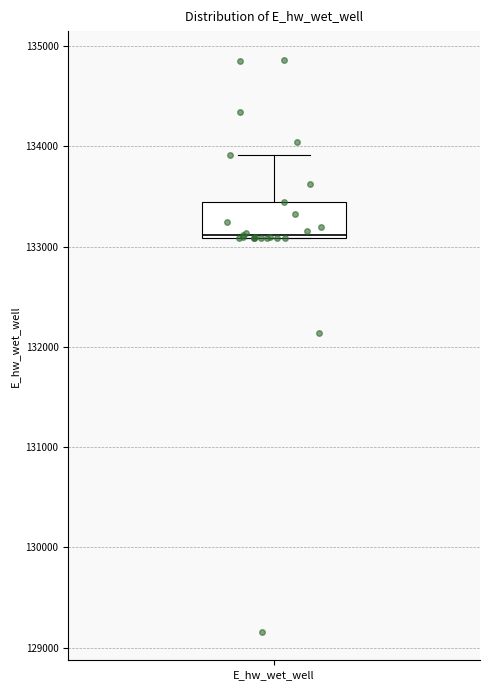

Where is the upper edge of the box for E_hw_wet_well on the y-axis? The values are not printed on the chart, so give them approximately, as read against the axis.

133400